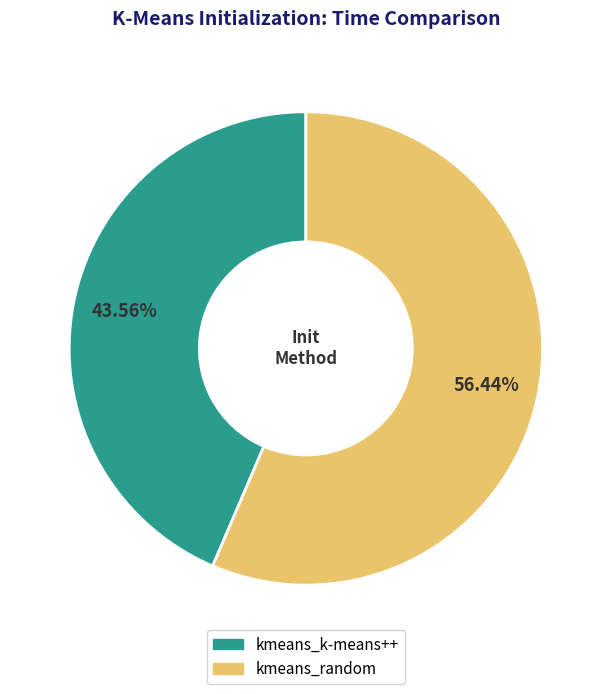

What is the largest slice in the pie chart?

kmeans_random